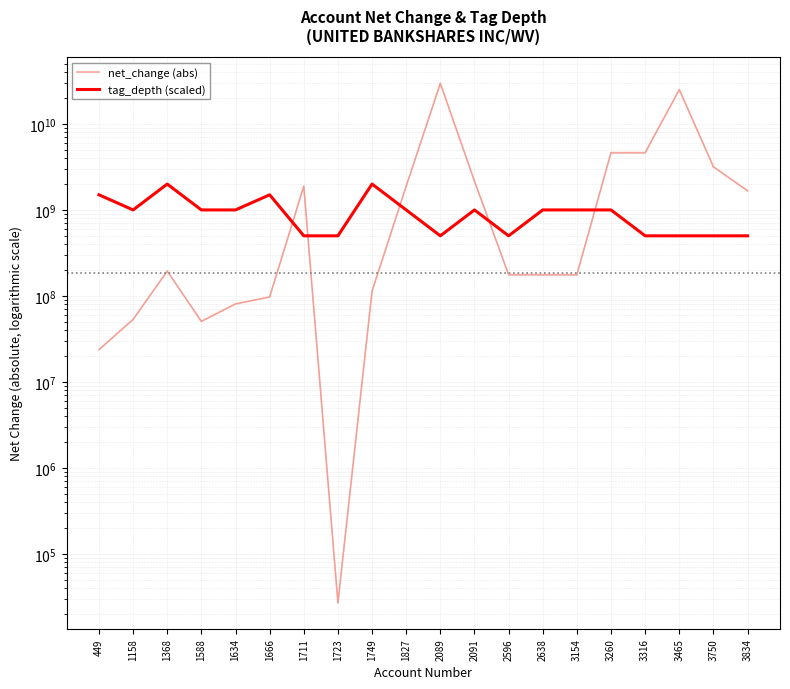

Reading left to right, what are all the values shown in this chart?

net_change (abs): 23689000	53285000	194299000	50639000	80641000	97262000	1888889000	27000	113916000	1888889000	29694651000	2163829000	176739000	176739000	176739000	4637043000	4637043000	25057608000	3175284000	1668844000
tag_depth (scaled): 1500000000	1000000000	2000000000	1000000000	1000000000	1500000000	500000000	500000000	2000000000	1000000000	500000000	1000000000	500000000	1000000000	1000000000	1000000000	500000000	500000000	500000000	500000000